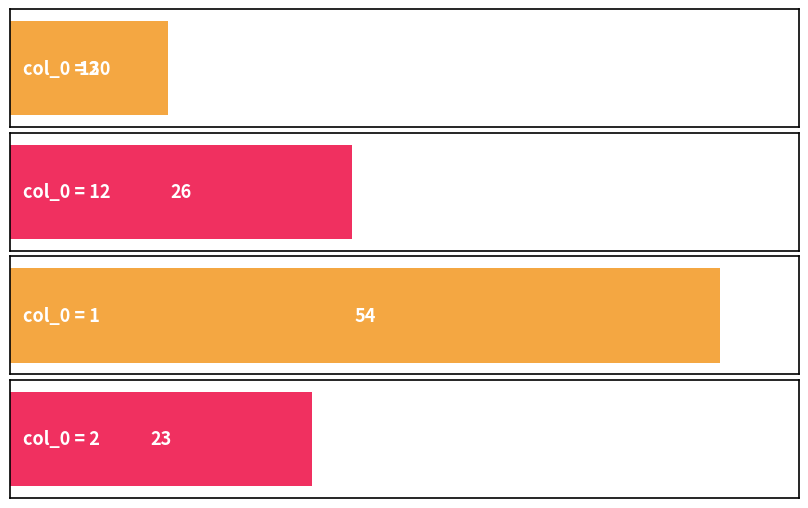

True or false: the data shows 12 at 30.

True